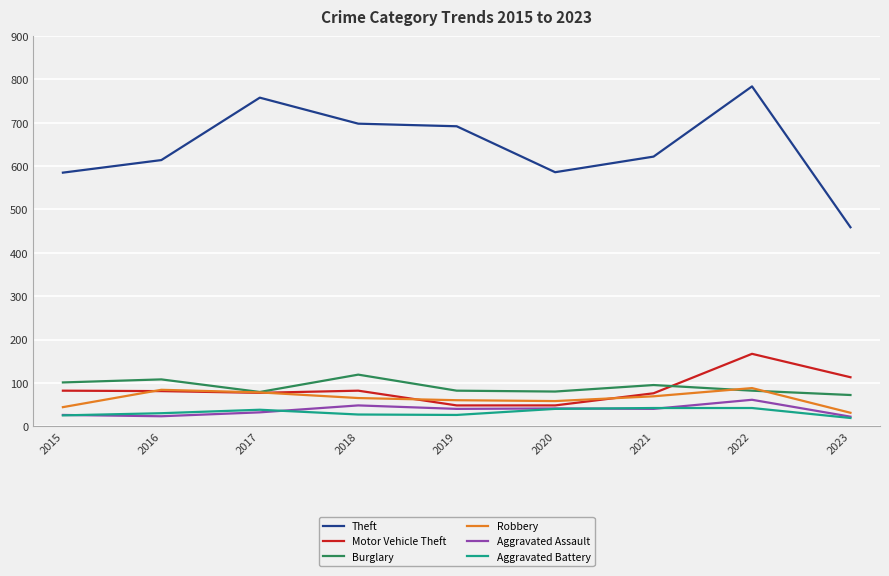

True or false: Theft and Motor Vehicle Theft cross at least once.

False